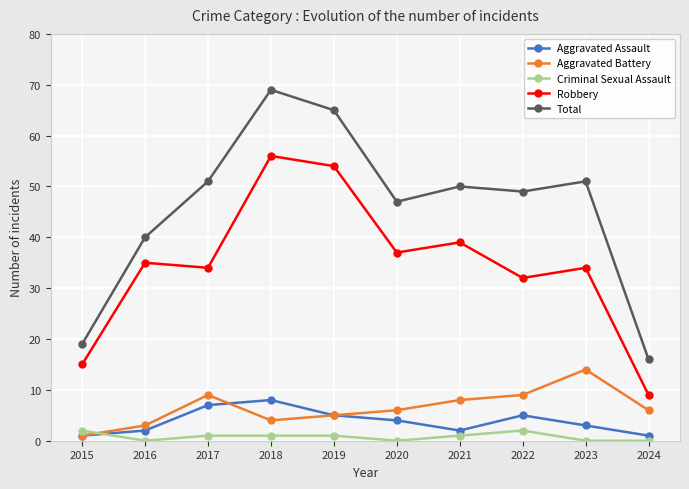

What is the highest value of the Robbery series?

56